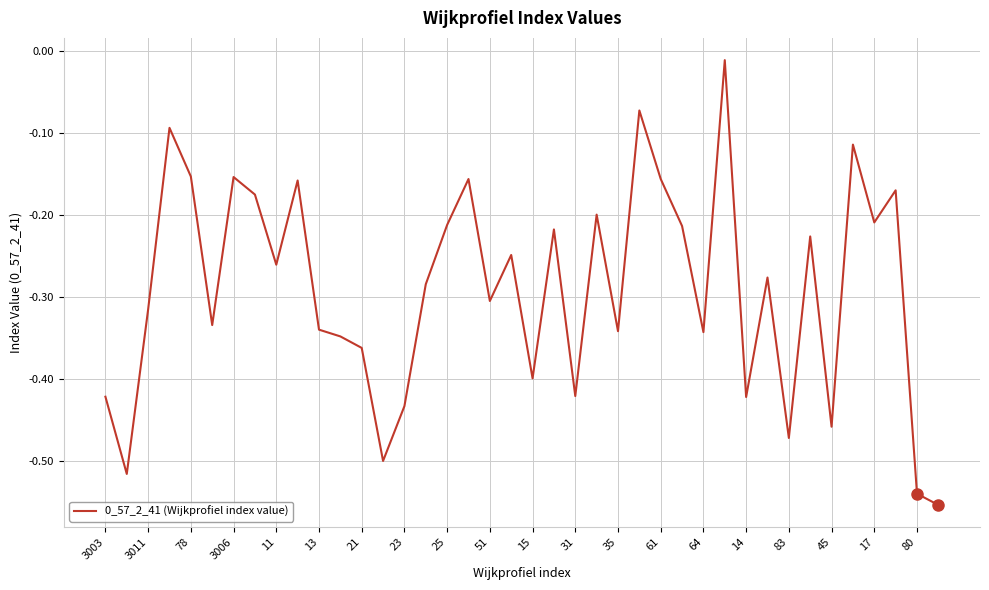

What is the difference between the maximum and minimum values?

0.5